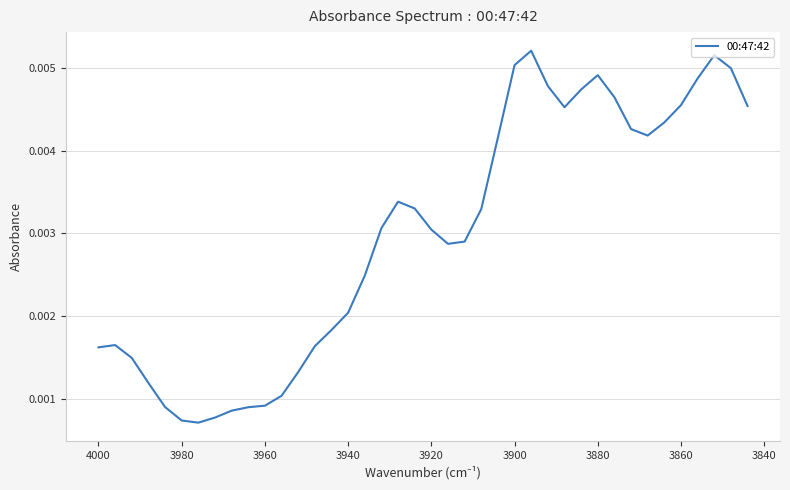

How many lines are shown in the chart?

1